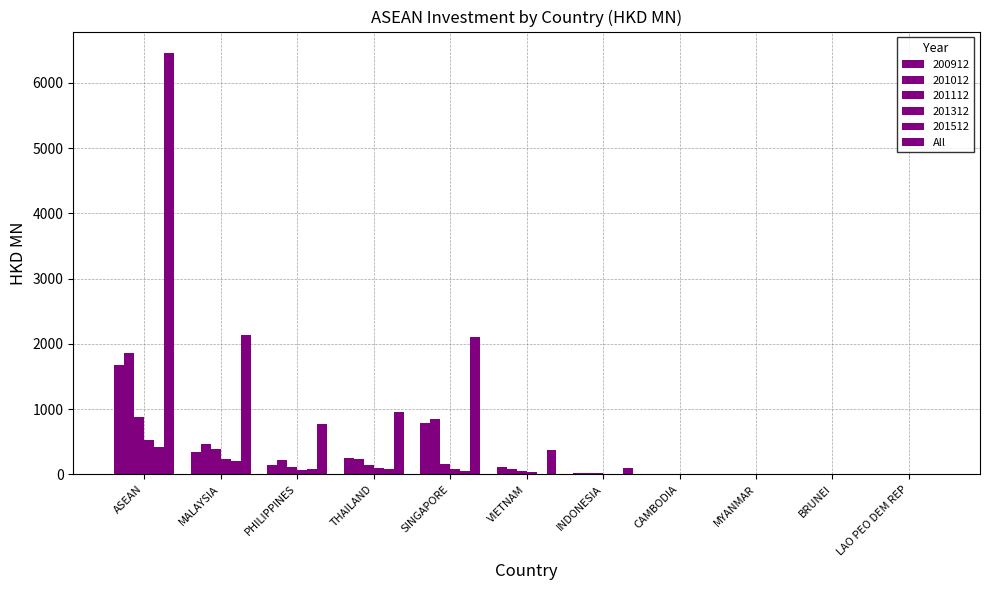

How many groups of bars are there?

11